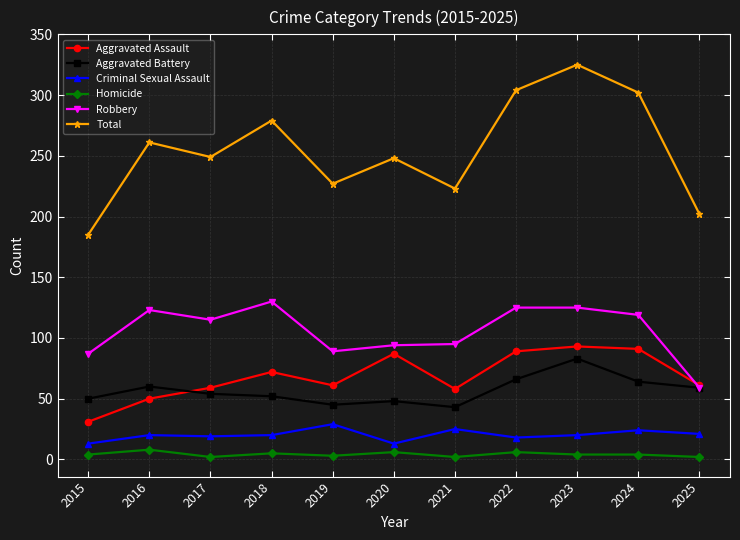

What is the smallest value displayed?

2